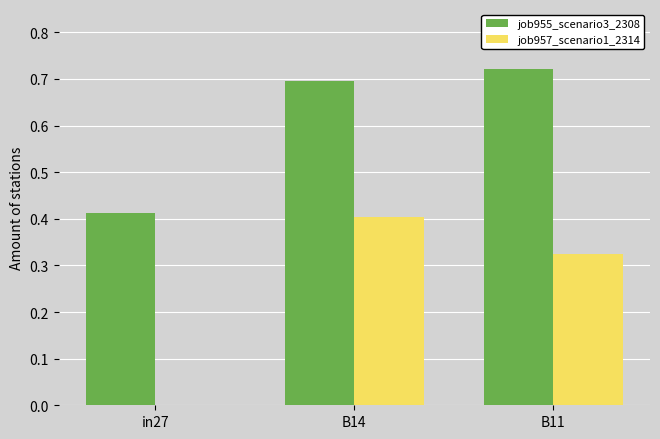

At which category is the sum across all series the highest?

B14